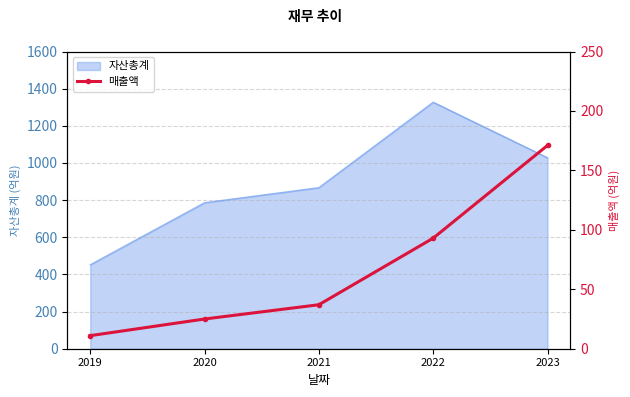

List the labels in order of 자산총계 value, smallest first.

2019, 2020, 2021, 2023, 2022